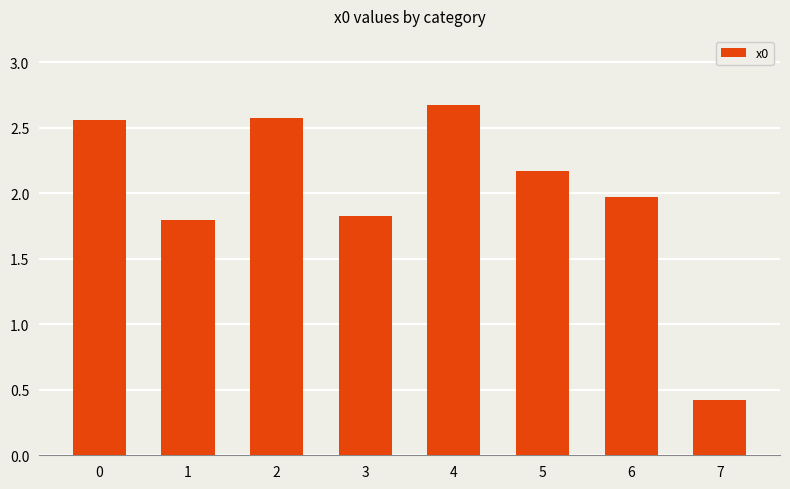

How many data points are above 2?

4